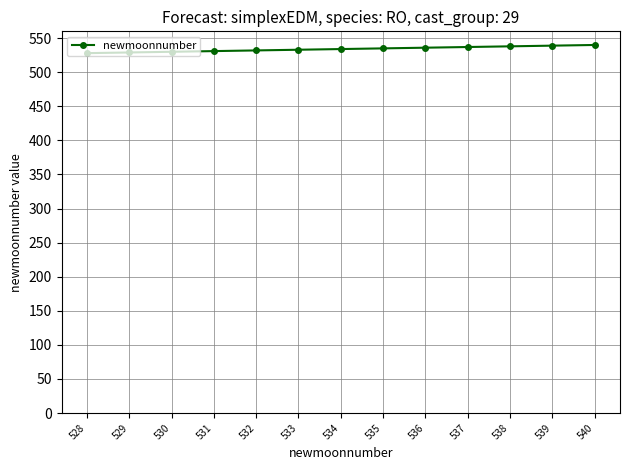

What is the sum of all values?

6942